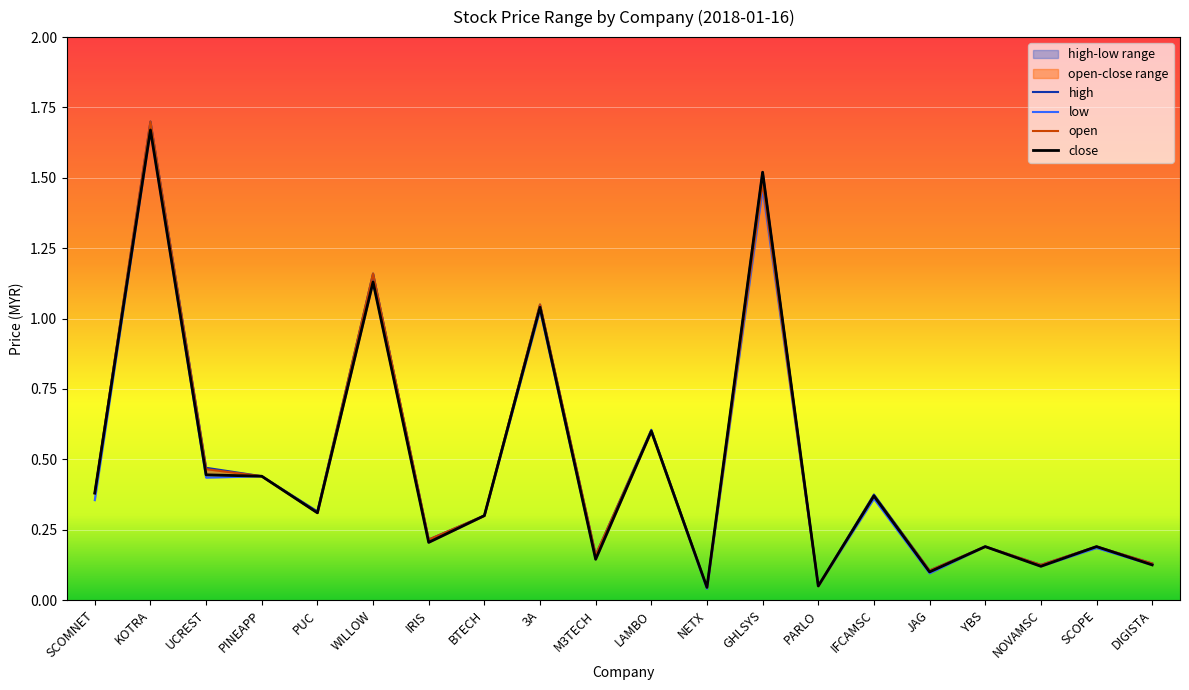

At which category is the sum across all series the highest?

KOTRA